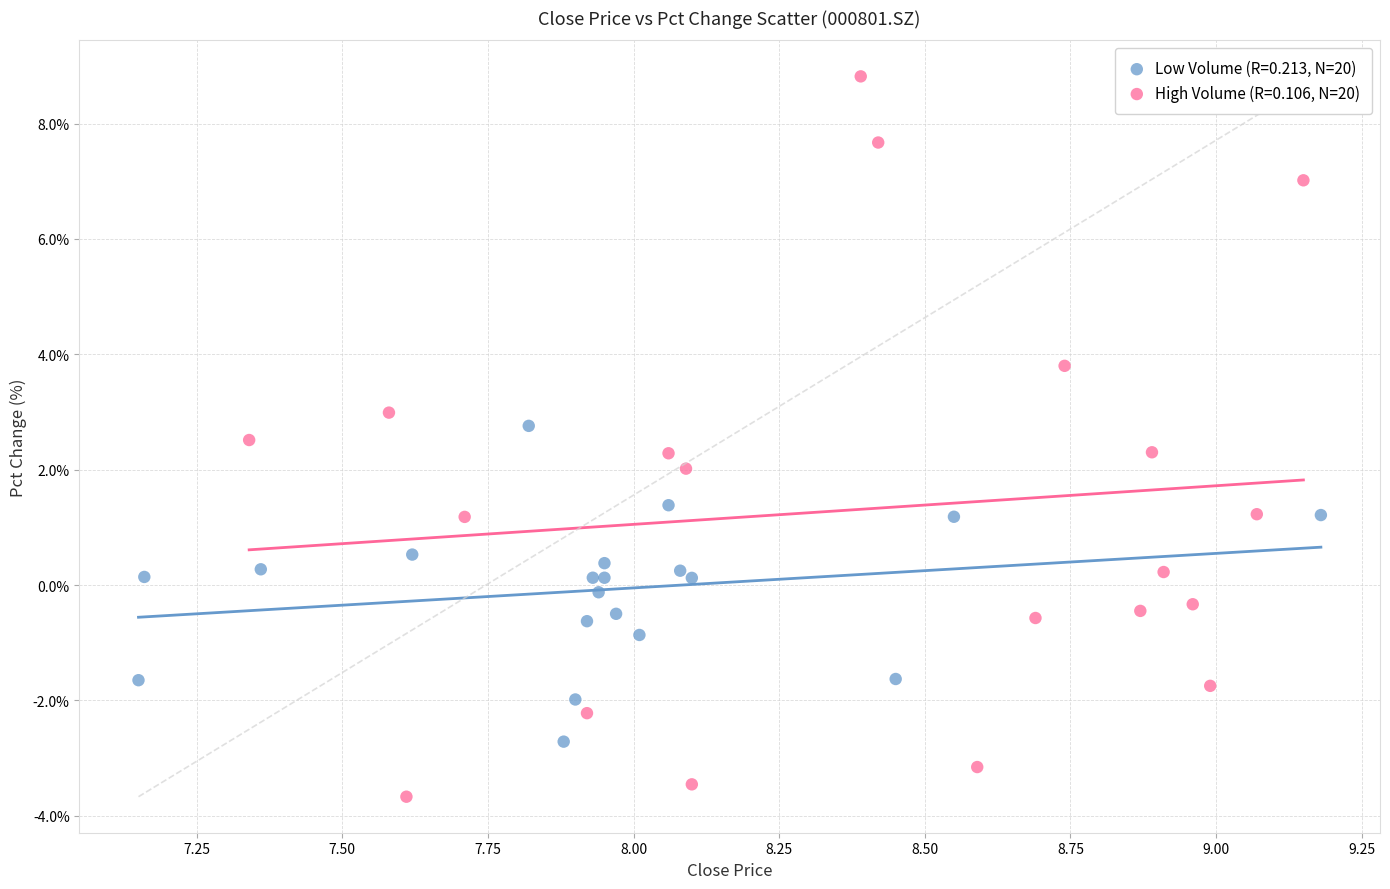

Which series has the largest Y range (max minus min)?

High Volume (R=0.106, N=20)